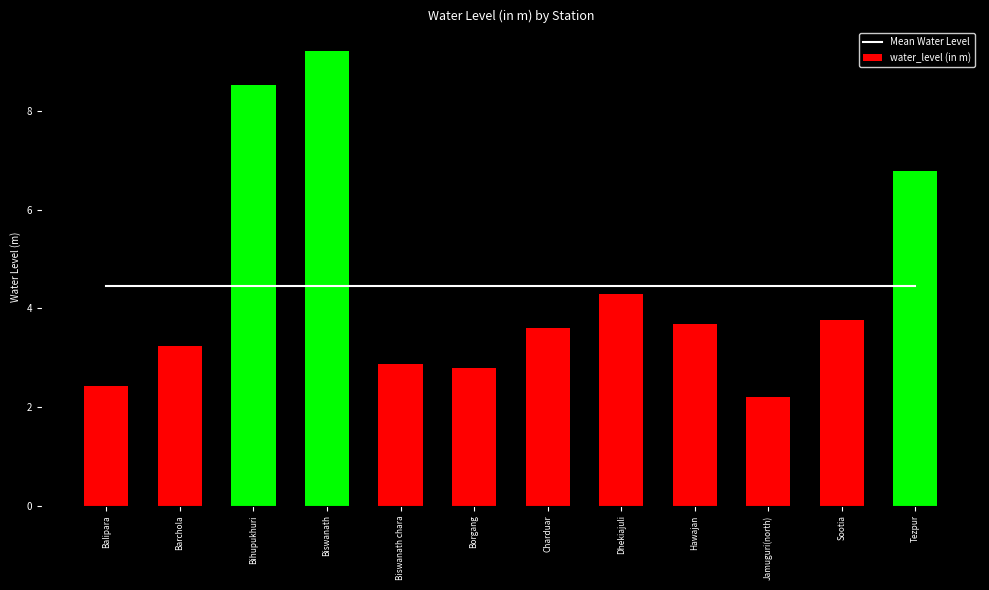

List the labels in order of Mean Water Level value, largest first.

Balipara, Barchola, Bihupukhuri, Biswanath, Biswanath chara, Borgang, Charduar, Dhekiajuli, Hawajan, Jamuguri(north), Sootia, Tezpur